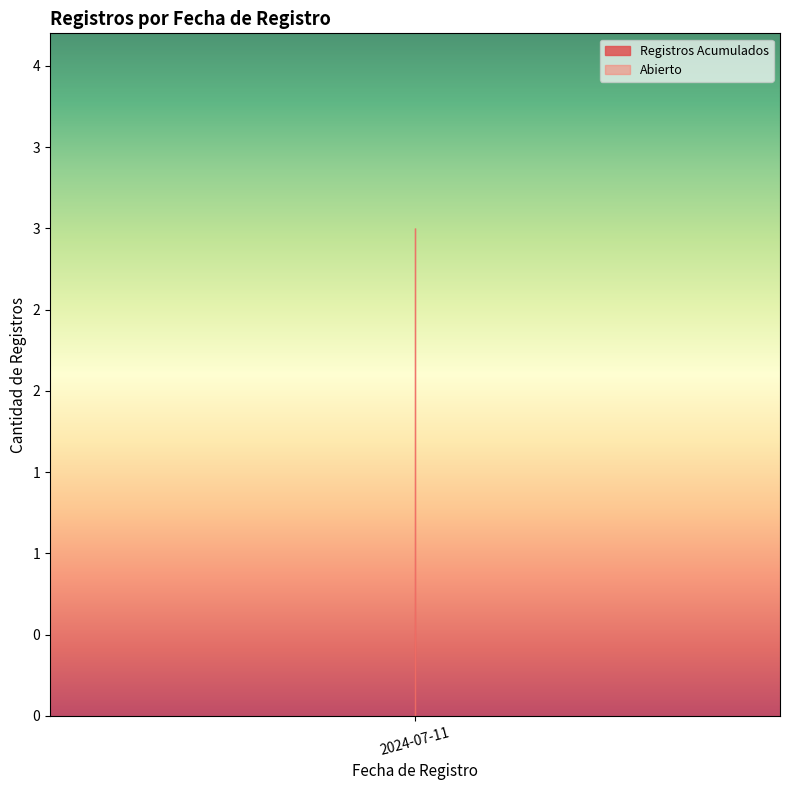

What is the approximate value at 2024-07-11?

3